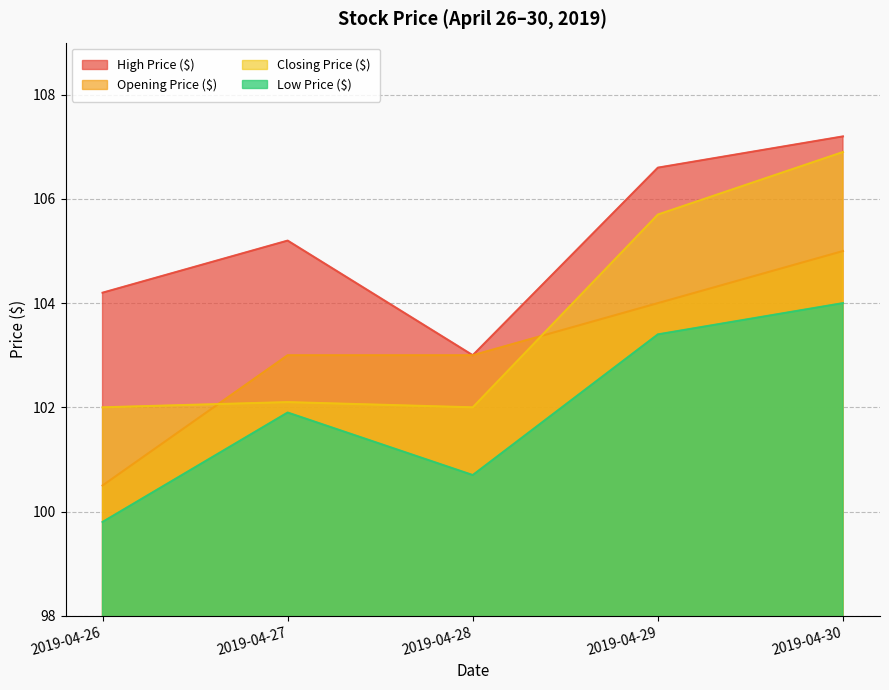

In High Price ($), how many points are higher than both neighbors (excluding endpoints)?

1